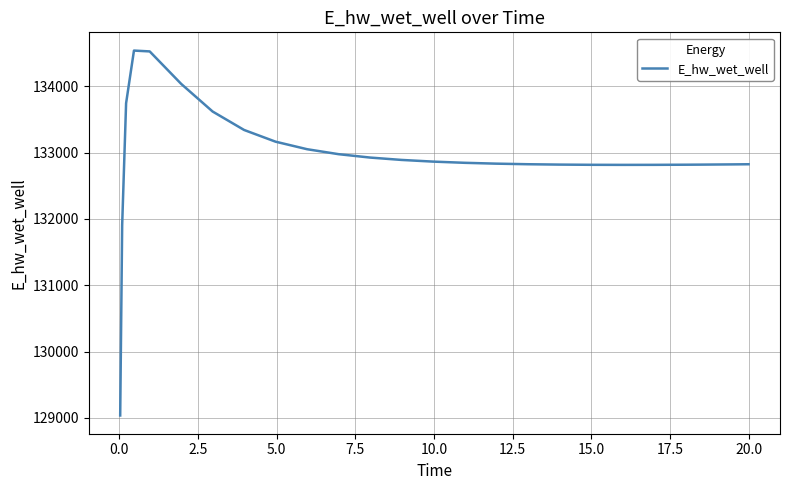

What is the difference between the maximum and minimum values?

5501.1